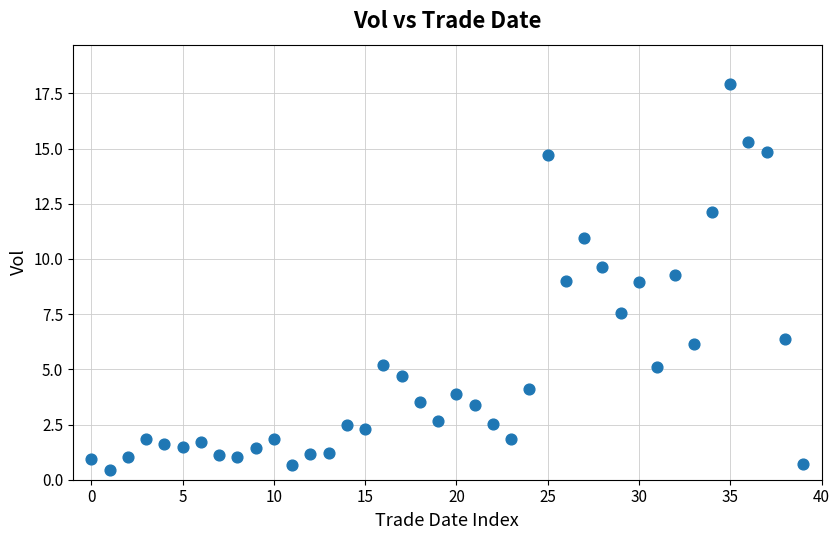

What is the range of Y values (max minus min)?

17.5